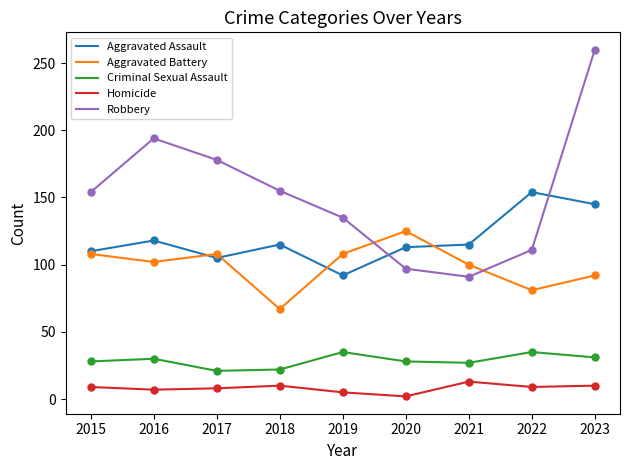

What is the maximum value for Homicide?

13